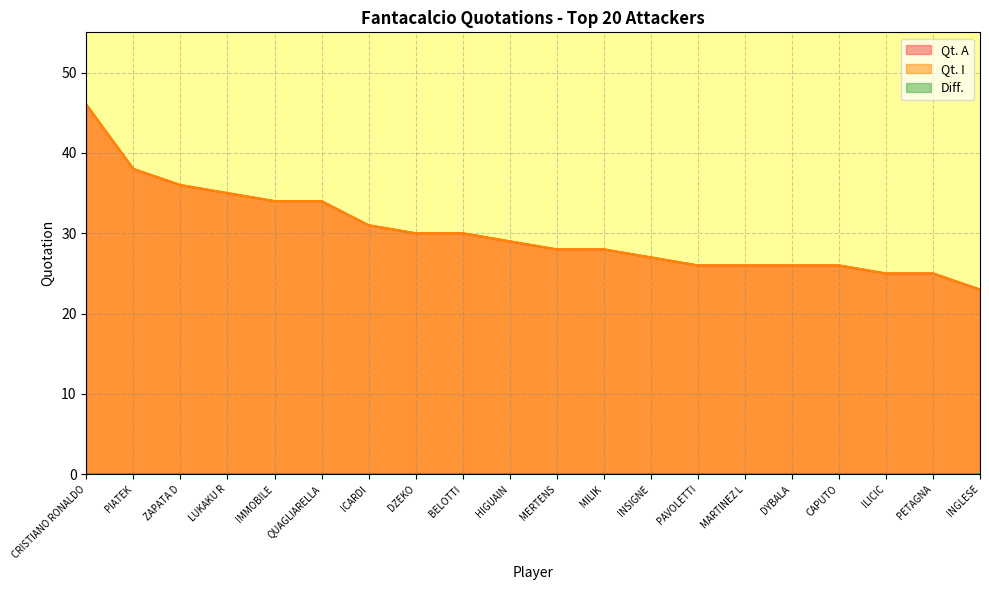

Is it true that Qt. A equals 33 at PETAGNA?

False